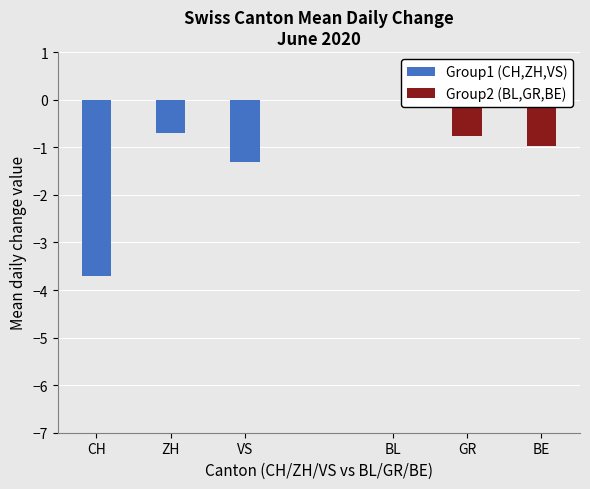

Where does the Group1 (CH,ZH,VS) series first go above -1?

ZH